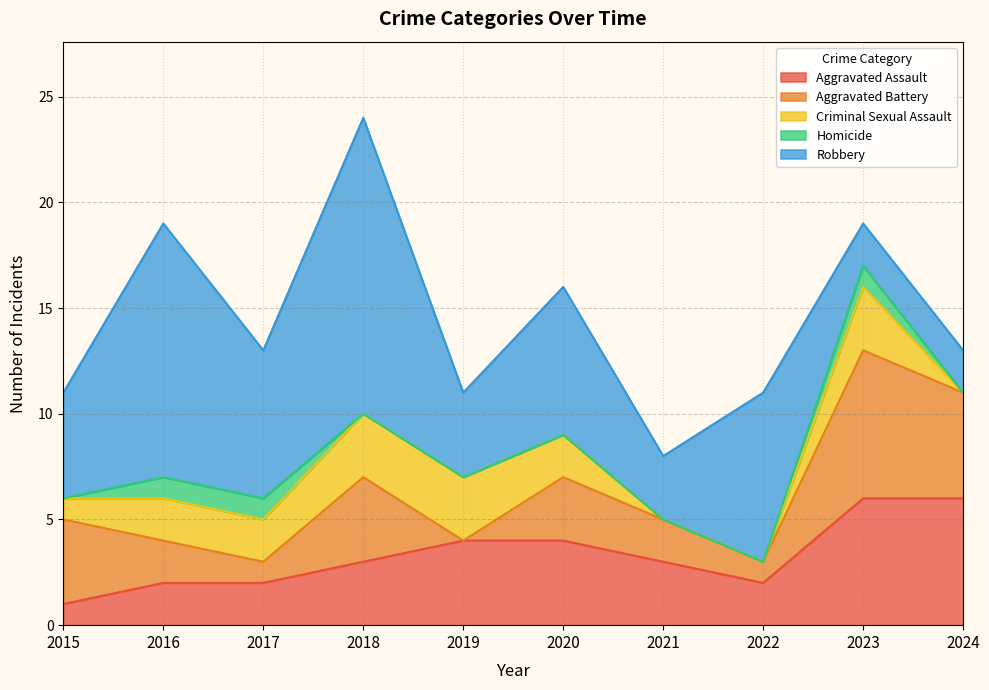

True or false: Criminal Sexual Assault and Homicide cross at least once.

False